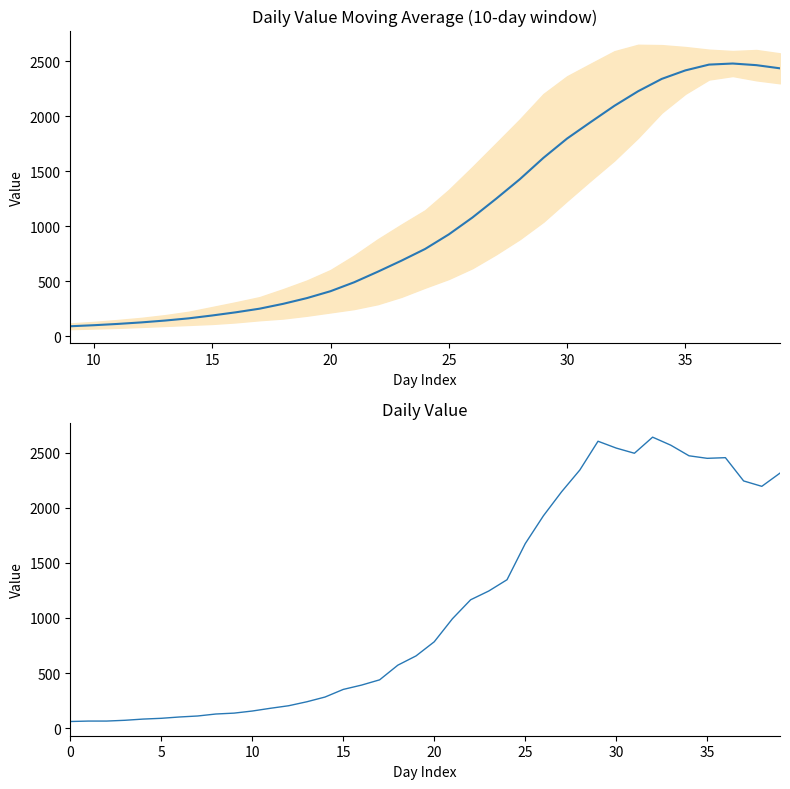

Is it true that the value at 2020-03-21 is 2202?

False